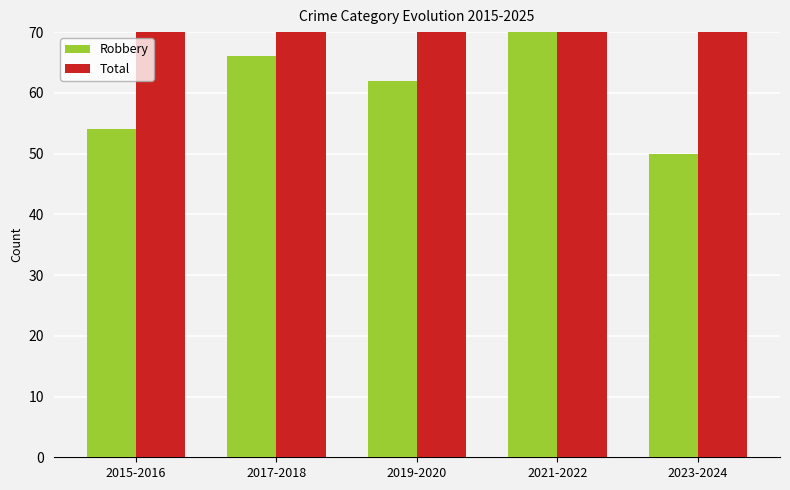

How many values in the Total series exceed 89?

2